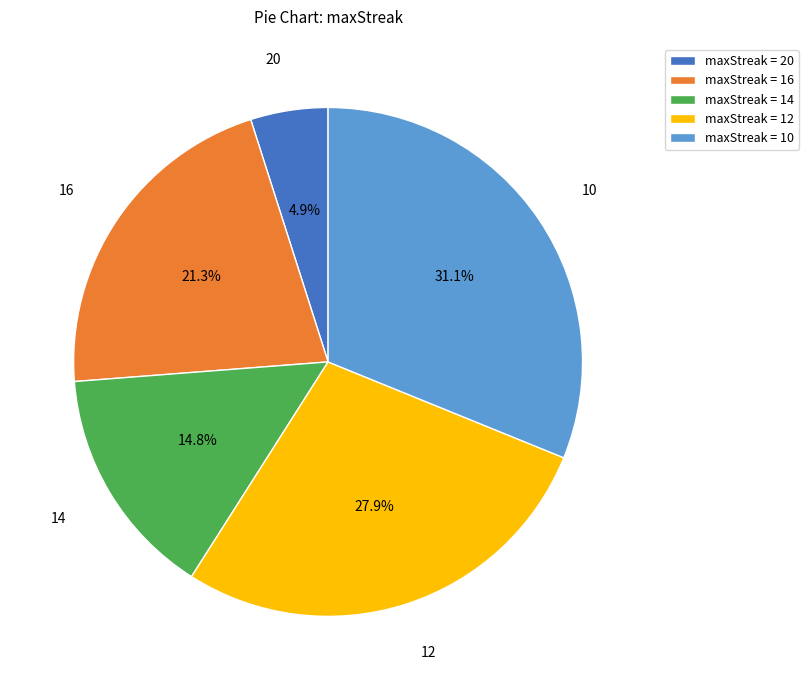

Count the number of slices in the pie.

5